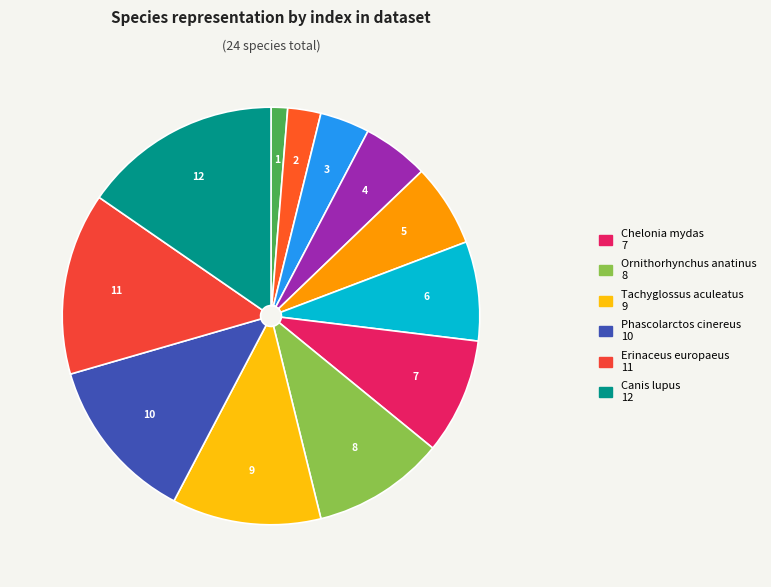

How many segments does this pie chart have?

12